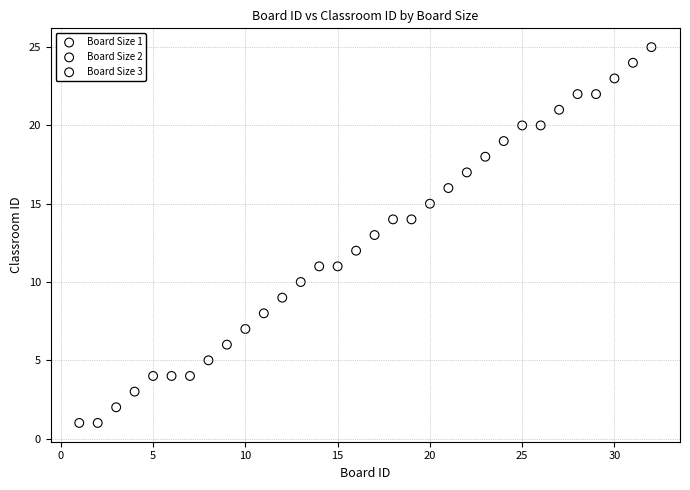

What are all the series names shown in the legend?

Board Size 1, Board Size 2, Board Size 3